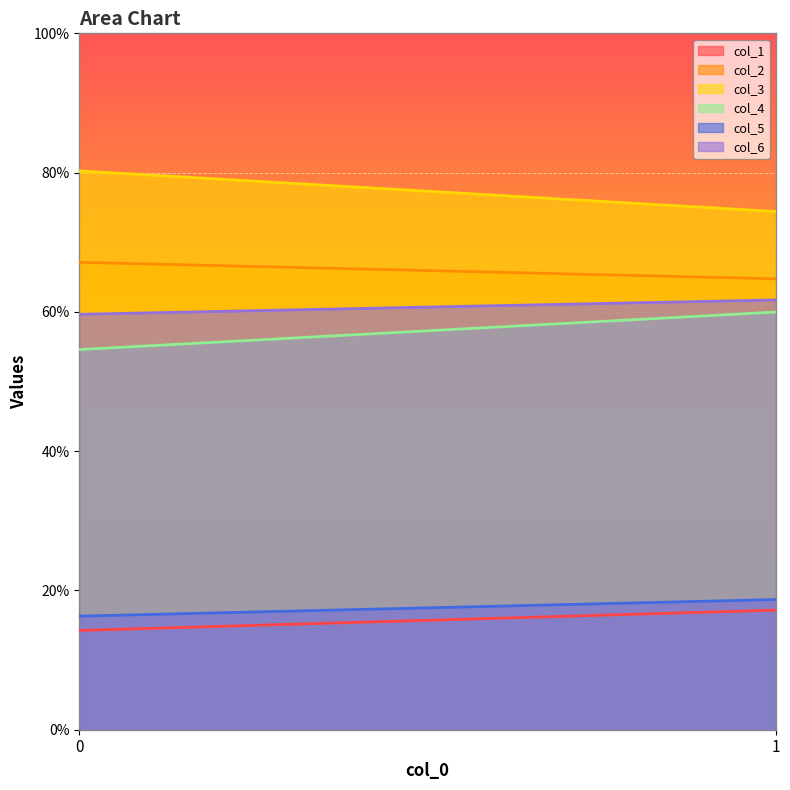

What is the difference between the highest and lowest values at 0?

66.0